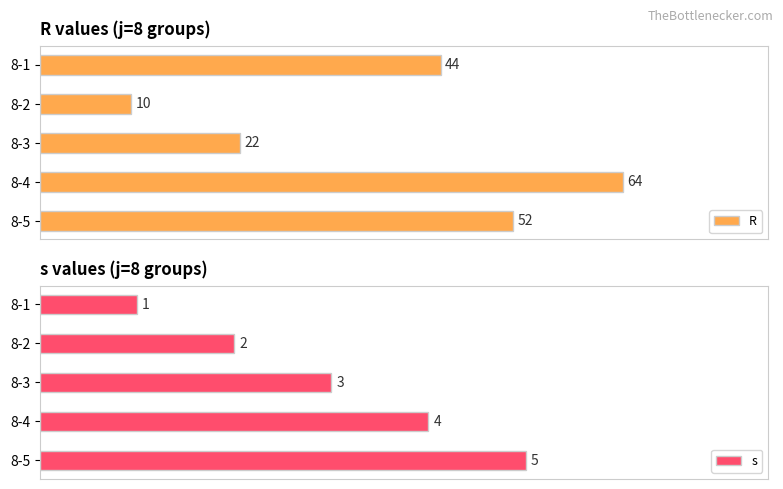

What is the difference between the second highest and minimum values in the R series?

42